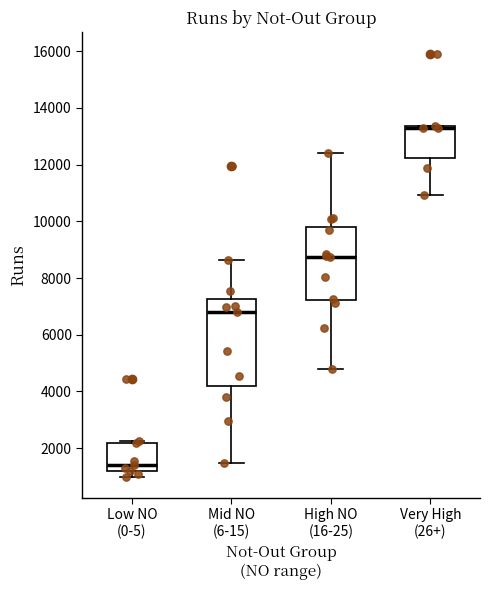

Reading left to right, read every box against the y-axis: the position of its median line, the range the box covers, and the ends of its whiskers. The values are not printed on the chart, so give them approximately, as read against the axis.

Low NO (0-5): median 1400, box 1200 to 2200, whiskers 1000 to 2200 (just above the box's upper edge)
Mid NO (6-15): median 6800, box 4200 to 7200, whiskers 1400 to 8600
High NO (16-25): median 8800, box 7200 to 9800, whiskers 4800 to 12400
Very High (26+): median 13200, box 12200 to 13400, whiskers 11000 to 13400